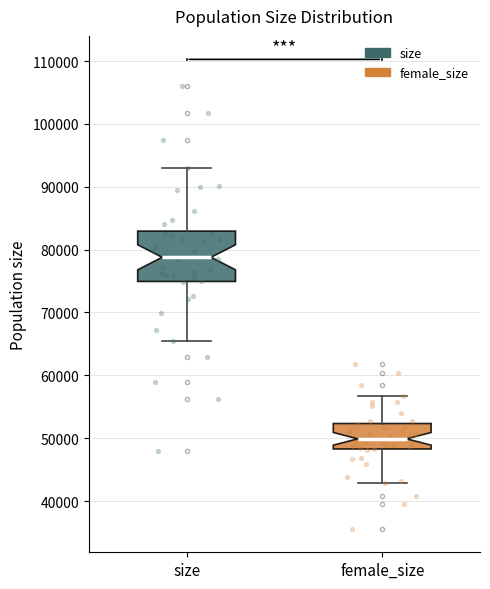

Reading left to right, read every box against the y-axis: the position of its median line, the range the box covers, and the ends of its whiskers. The values are not printed on the chart, so give them approximately, as read against the axis.

size: median 79000, box 75000 to 83000, whiskers 65000 to 93000
female_size: median 50000, box 48000 to 52000, whiskers 43000 to 57000